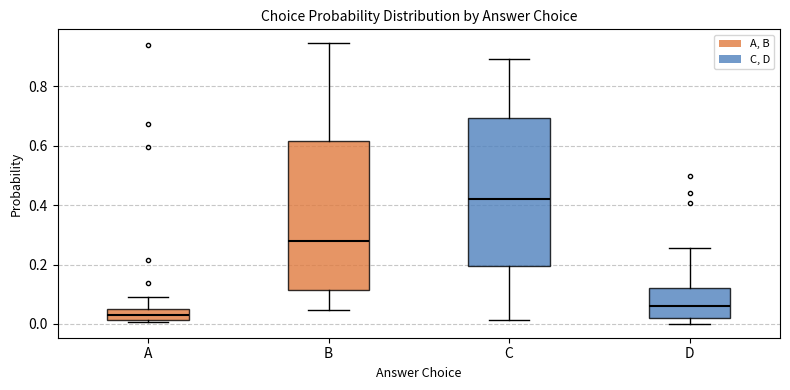

Reading left to right, read every box against the y-axis: the position of its median line, the range the box covers, and the ends of its whiskers. The values are not printed on the chart, so give them approximately, as read against the axis.

A: median 0.04 (inside the box), box 0.02 to 0.04, whiskers 0.00 to 0.10
B: median 0.28, box 0.12 to 0.62, whiskers 0.04 to 0.94
C: median 0.42, box 0.20 to 0.70, whiskers 0.02 to 0.90
D: median 0.06, box 0.02 to 0.12, whiskers 0.00 to 0.26